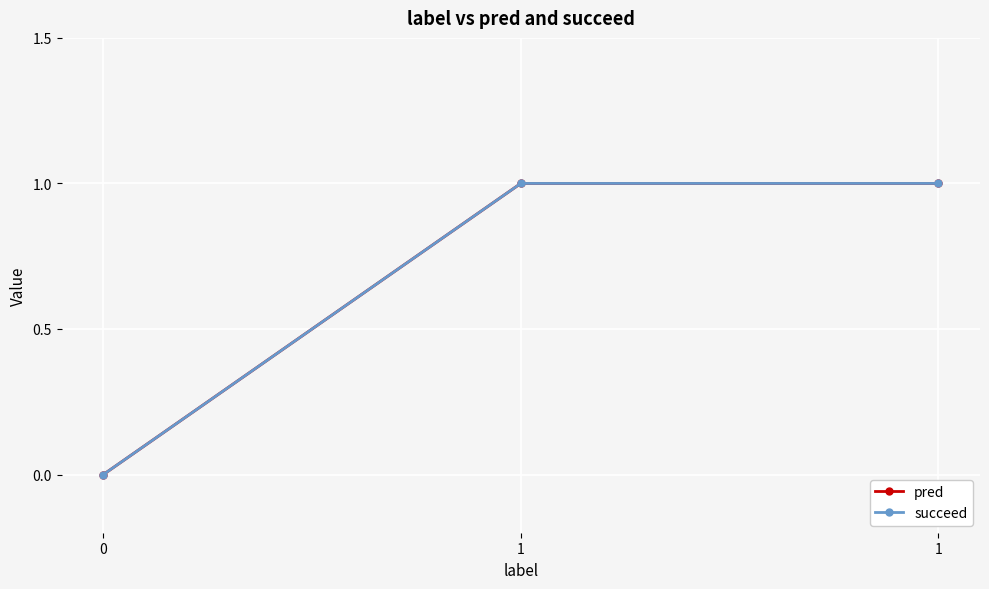

What is the value of the pred point at the 3rd from the left?

1